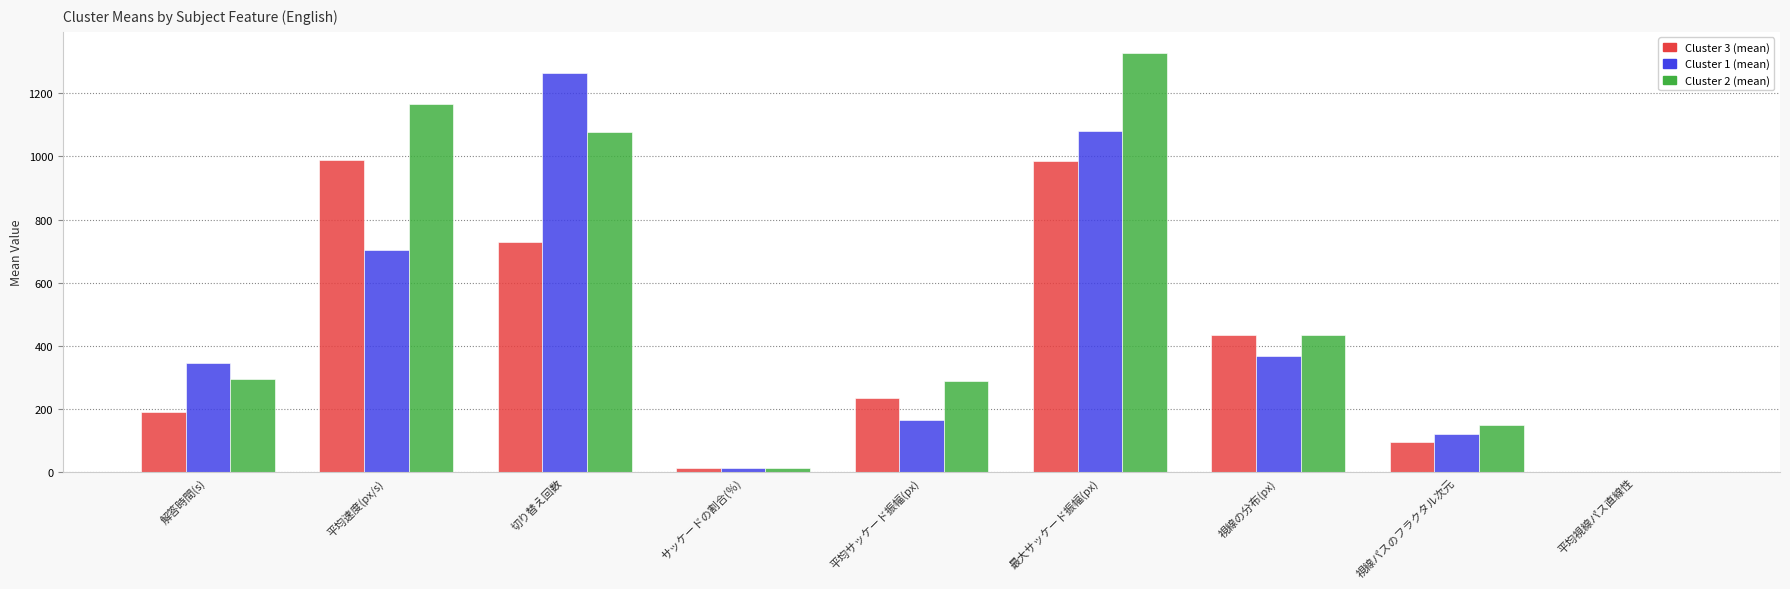

What is the total value across all series at 解答時間(s)?

833.2